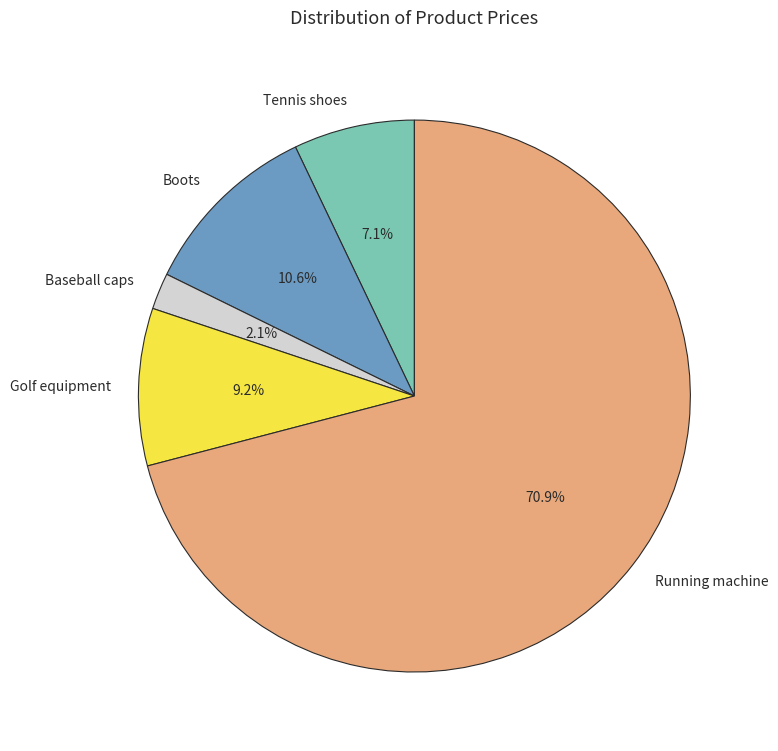

What percentage is the Tennis shoes slice, to the nearest percent?

7%